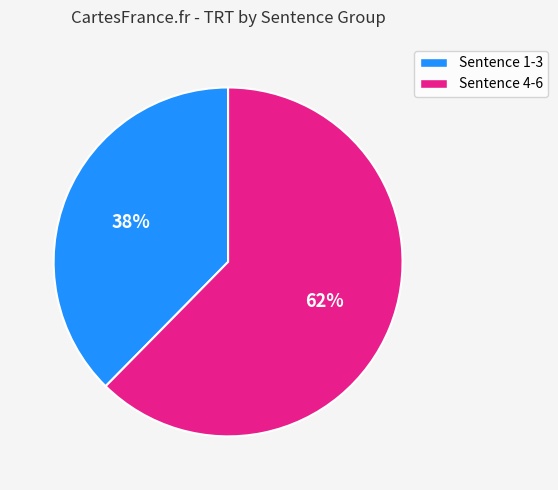

Does any single category account for the majority?

Yes